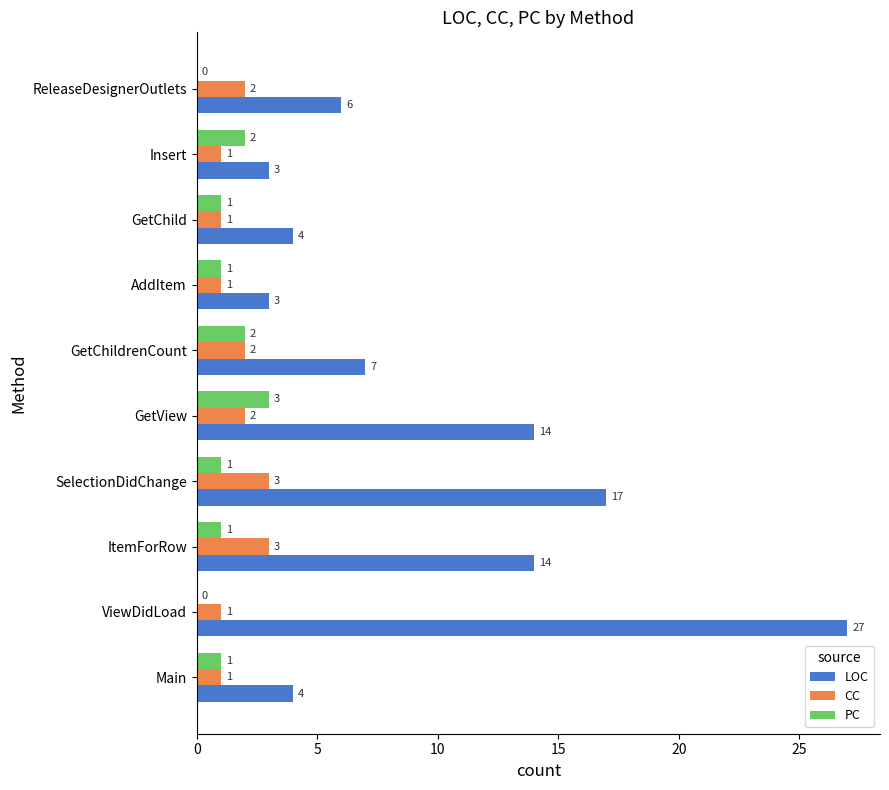

Which series has the widest spread of values?

LOC